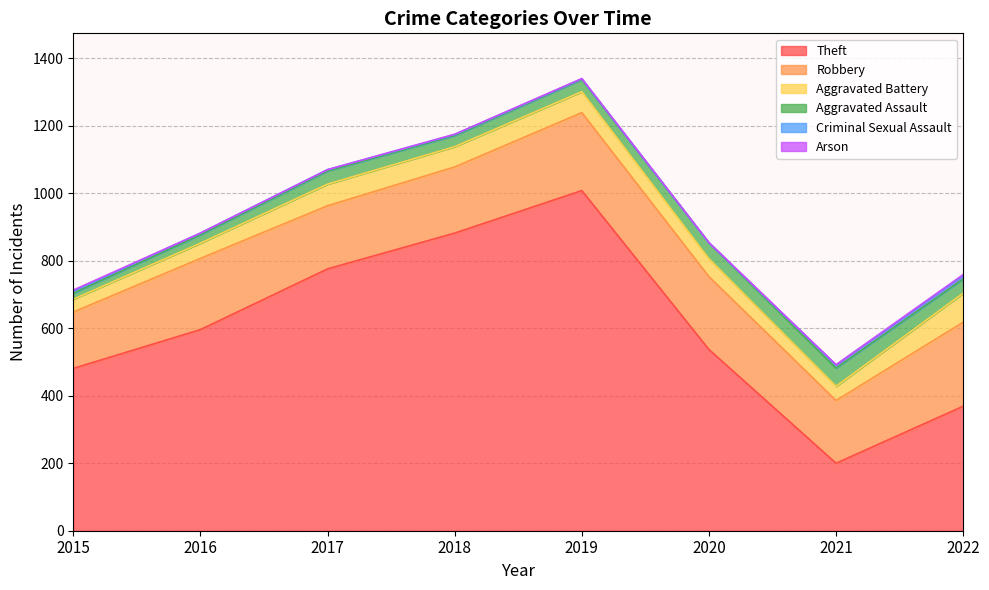

Which series has the widest spread of values?

Theft